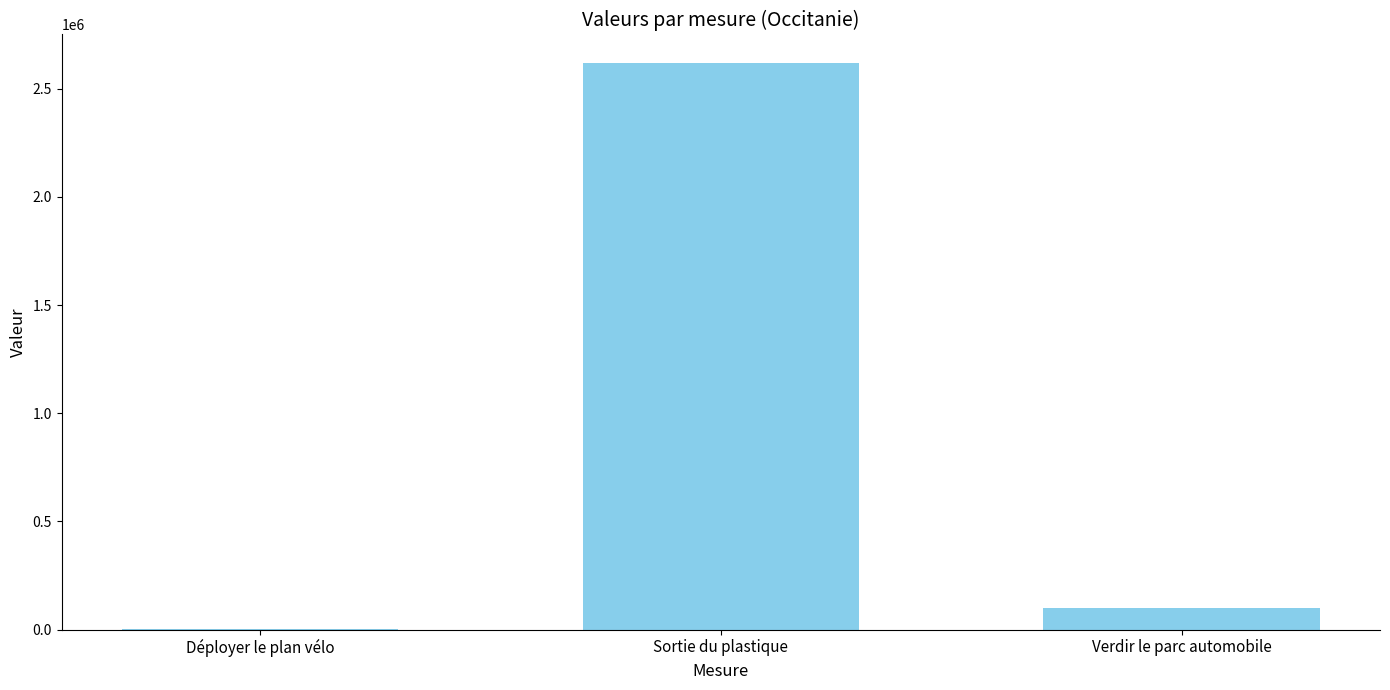

At which label is the value closest to 1312407?

Verdir le parc automobile